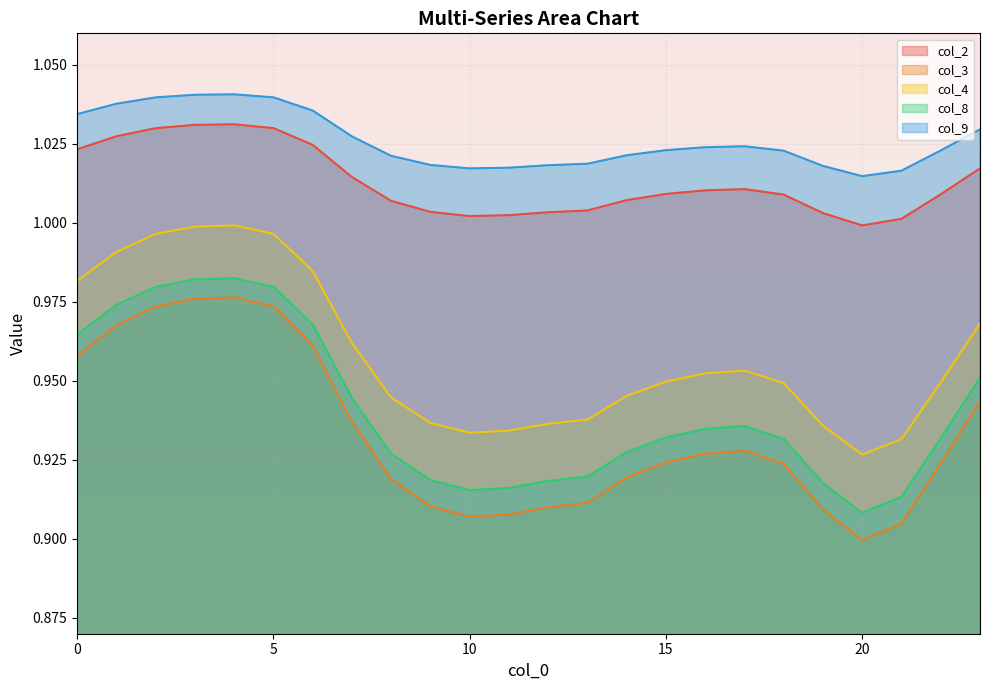

What is the maximum value shown in the chart?

1.0